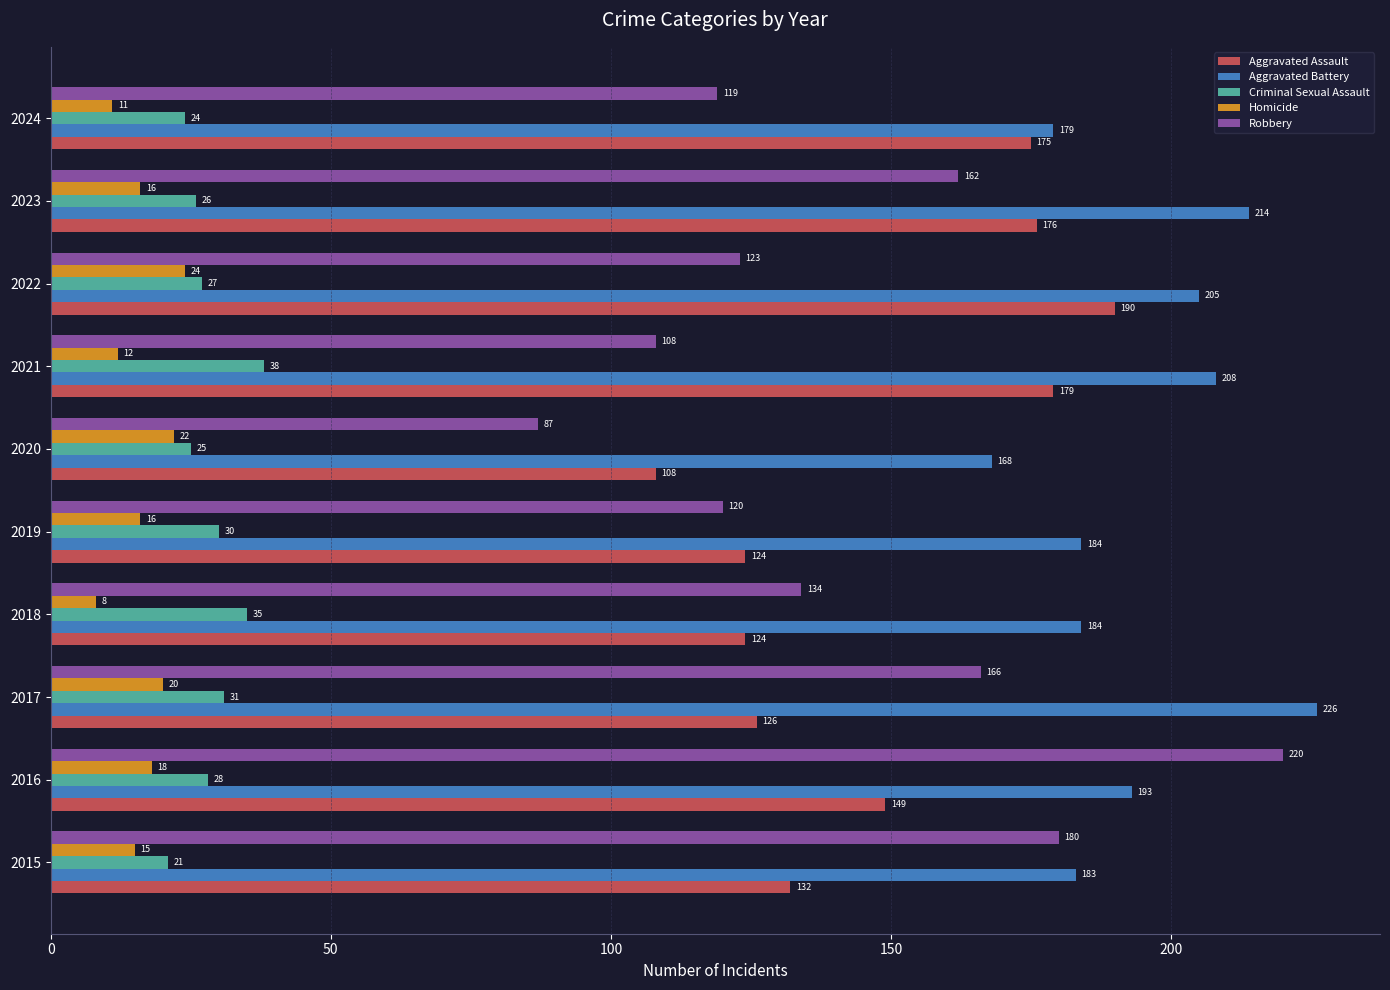

Is the value of Robbery at 2015 greater than the value of Aggravated Assault at 2022?

No